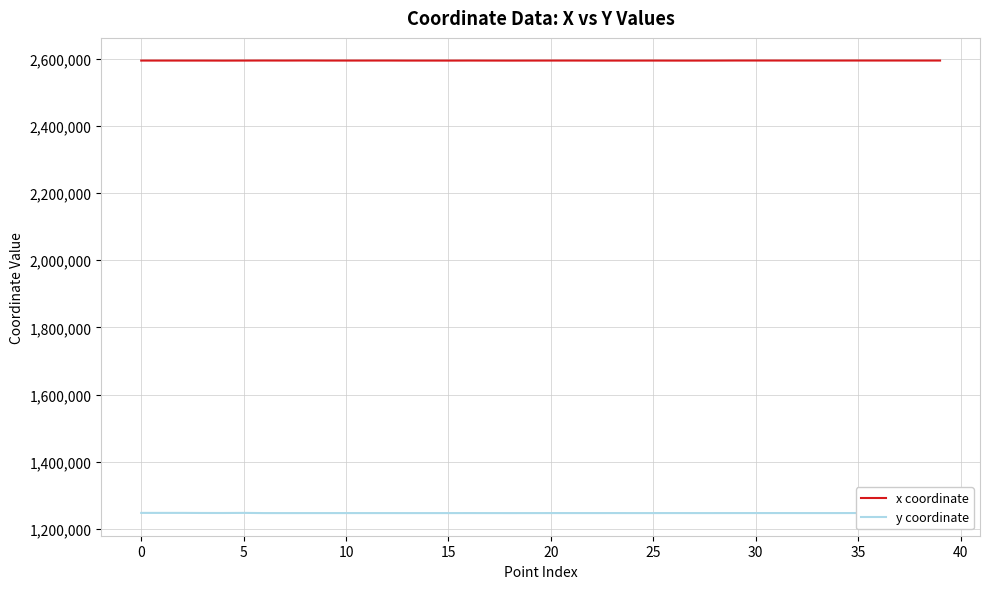

List the series in order of their overall mean, lowest first.

y coordinate, x coordinate